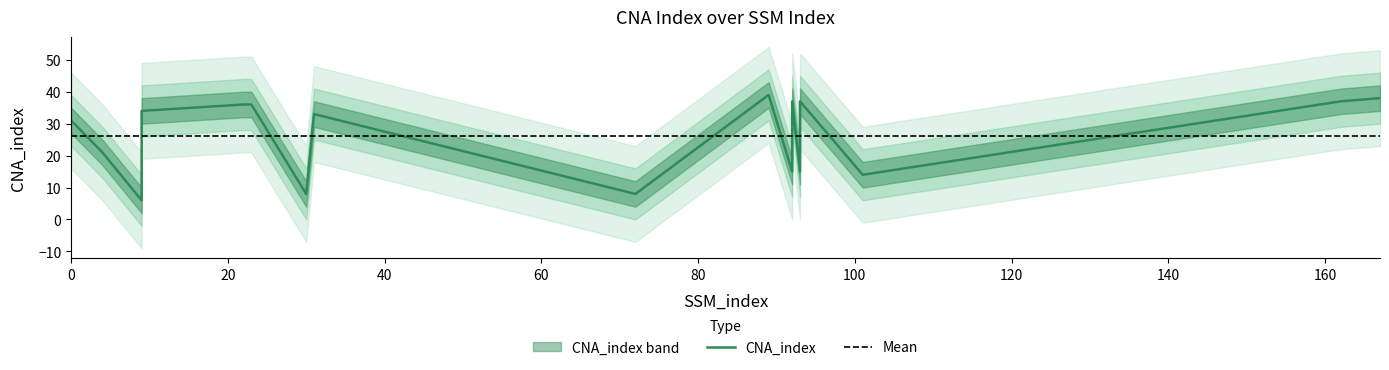

Is it true that the value at 4 is 12?

False